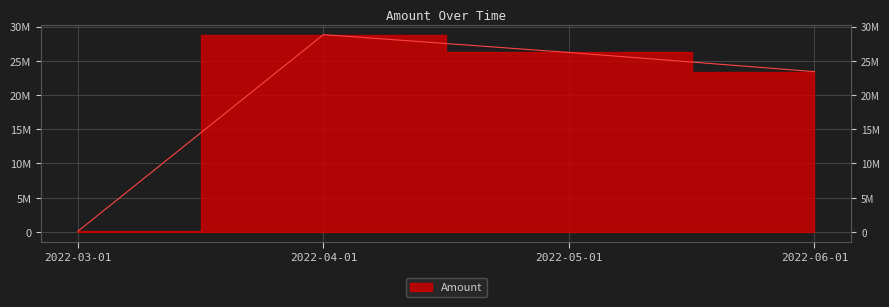

True or false: the data shows 173251.8 at 2022-03-01.

False